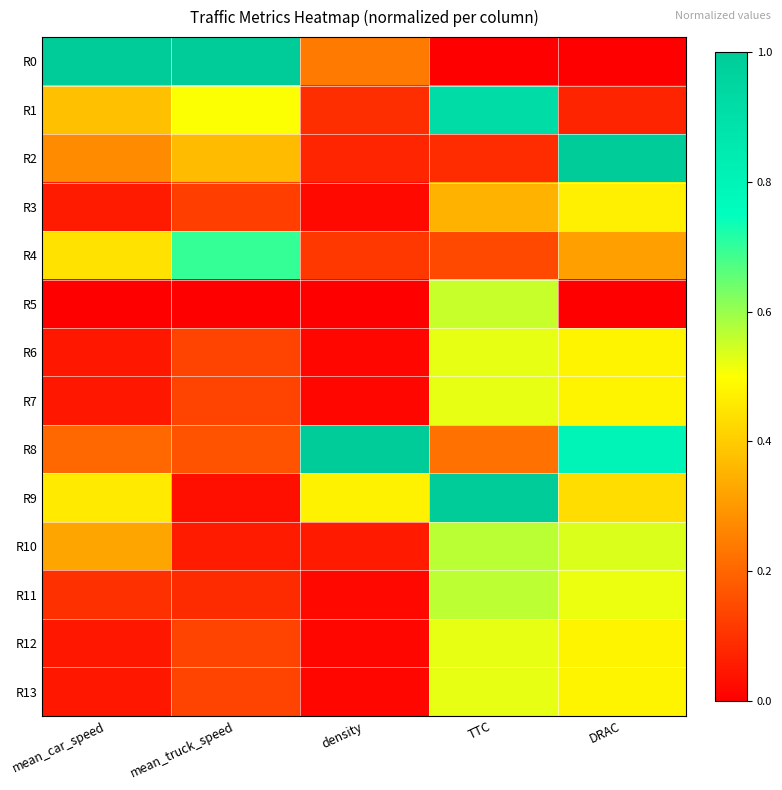

At how many categories does at least one series exceed 0?

5